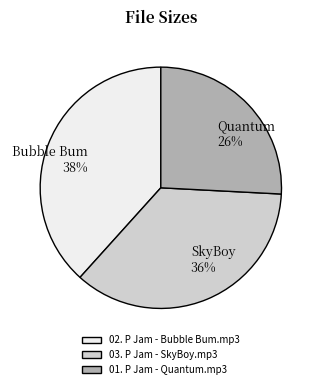

To the nearest percent, what is the difference between the 02. P Jam - Bubble Bum.mp3 and 03. P Jam - SkyBoy.mp3 slice percentages?

2%